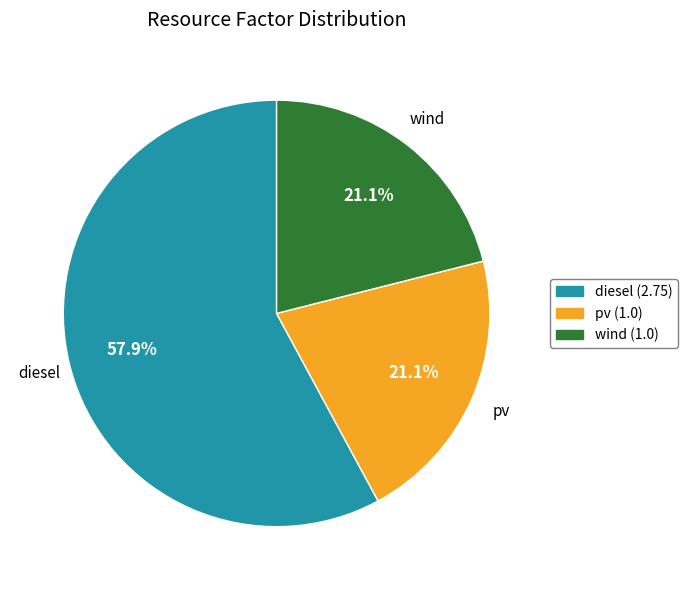

What is the majority slice?

diesel